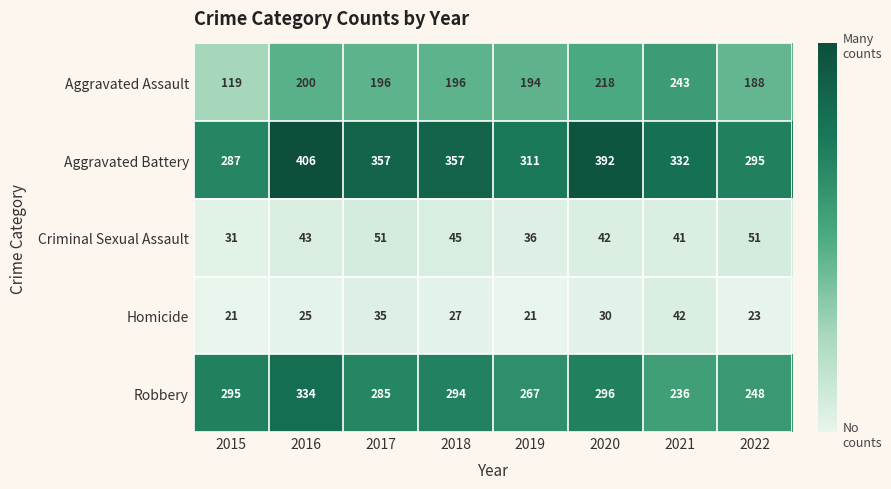

Rank the series at 2019 from highest to lowest value.

Aggravated Battery, Robbery, Aggravated Assault, Criminal Sexual Assault, Homicide